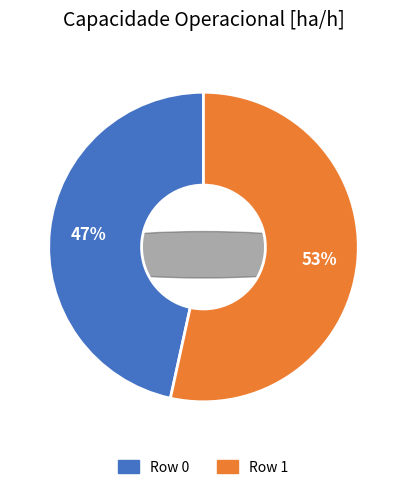

To the nearest percent, what percentage of the pie is Row 0?

47%